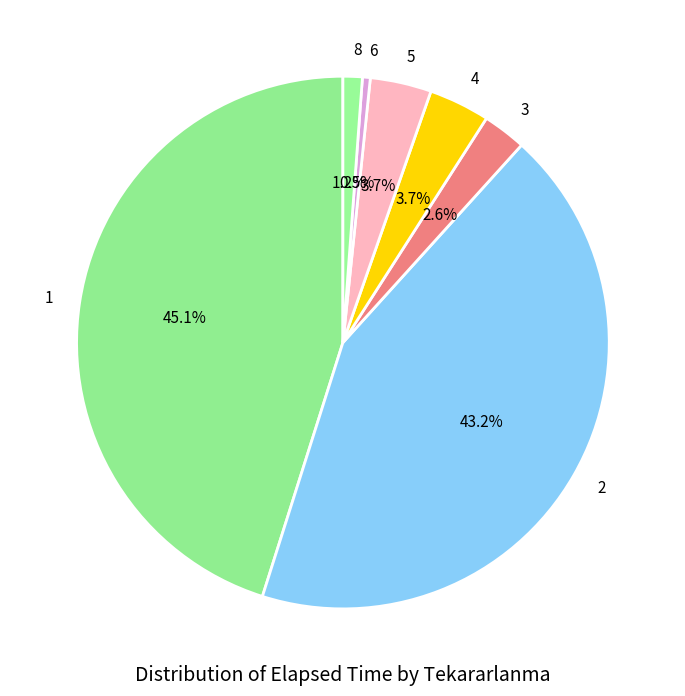

Does 1 account for over 50% of the chart?

No